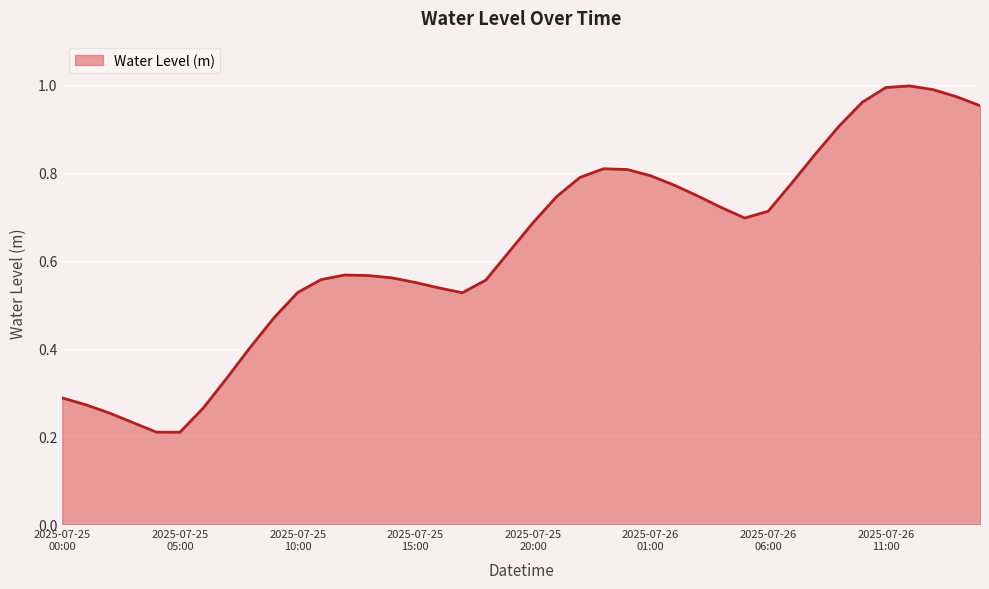

Reading left to right, transcribe all the data shown in this chart.

0.3	0.3	0.3	0.2	0.2	0.2	0.3	0.3	0.4	0.5	0.5	0.6	0.6	0.6	0.6	0.6	0.5	0.5	0.6	0.6	0.7	0.7	0.8	0.8	0.8	0.8	0.8	0.7	0.7	0.7	0.7	0.8	0.8	0.9	1.0	1.0	1.0	1.0	1.0	1.0